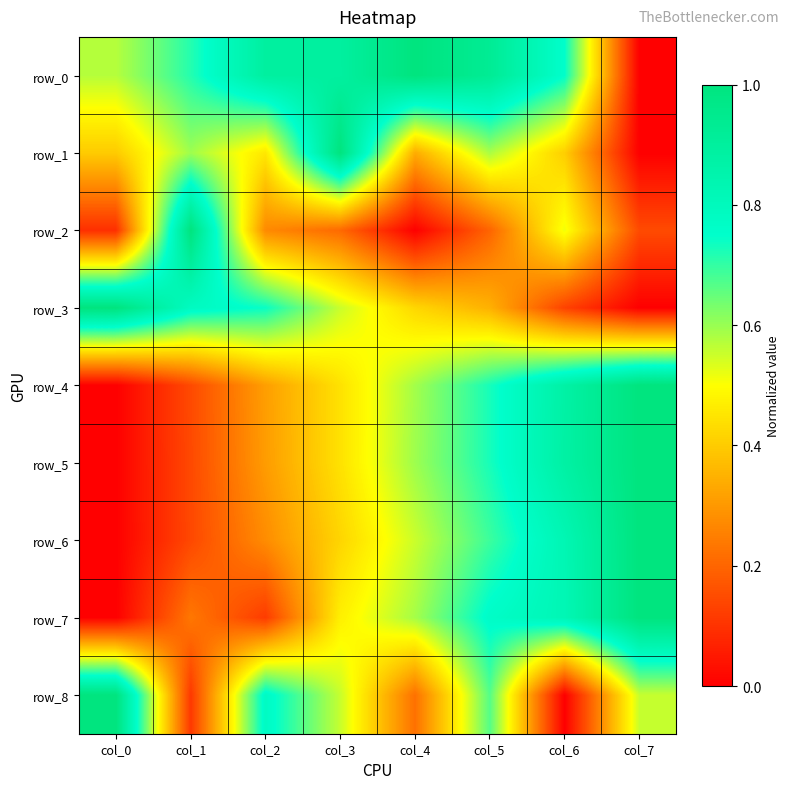

What is the sum of the row_4 values at col_1 and col_3?

0.6